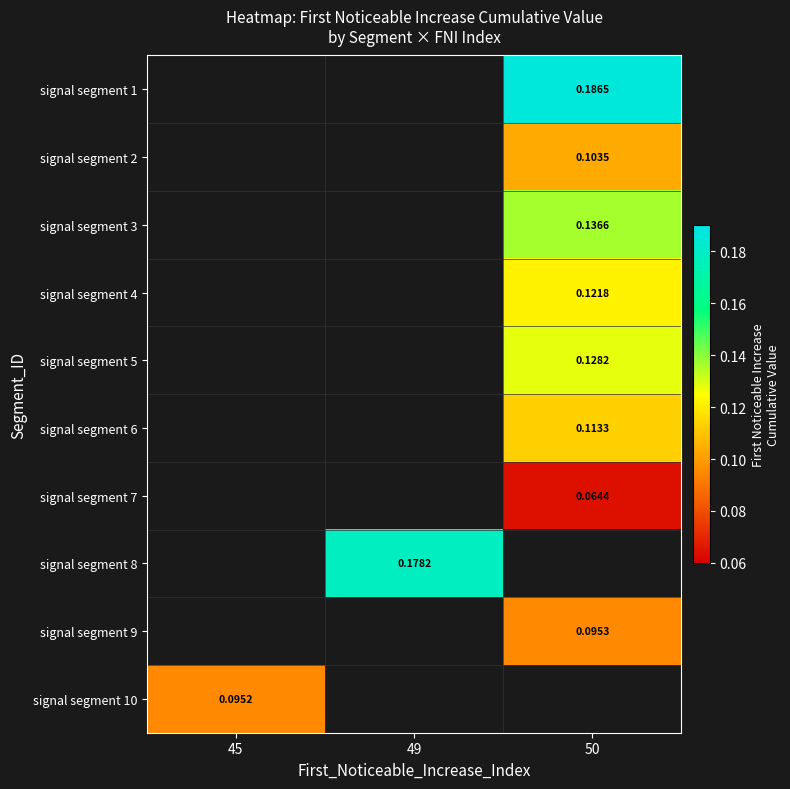

The signal segment 7 series shows 0.1 at 50. True or false?

True